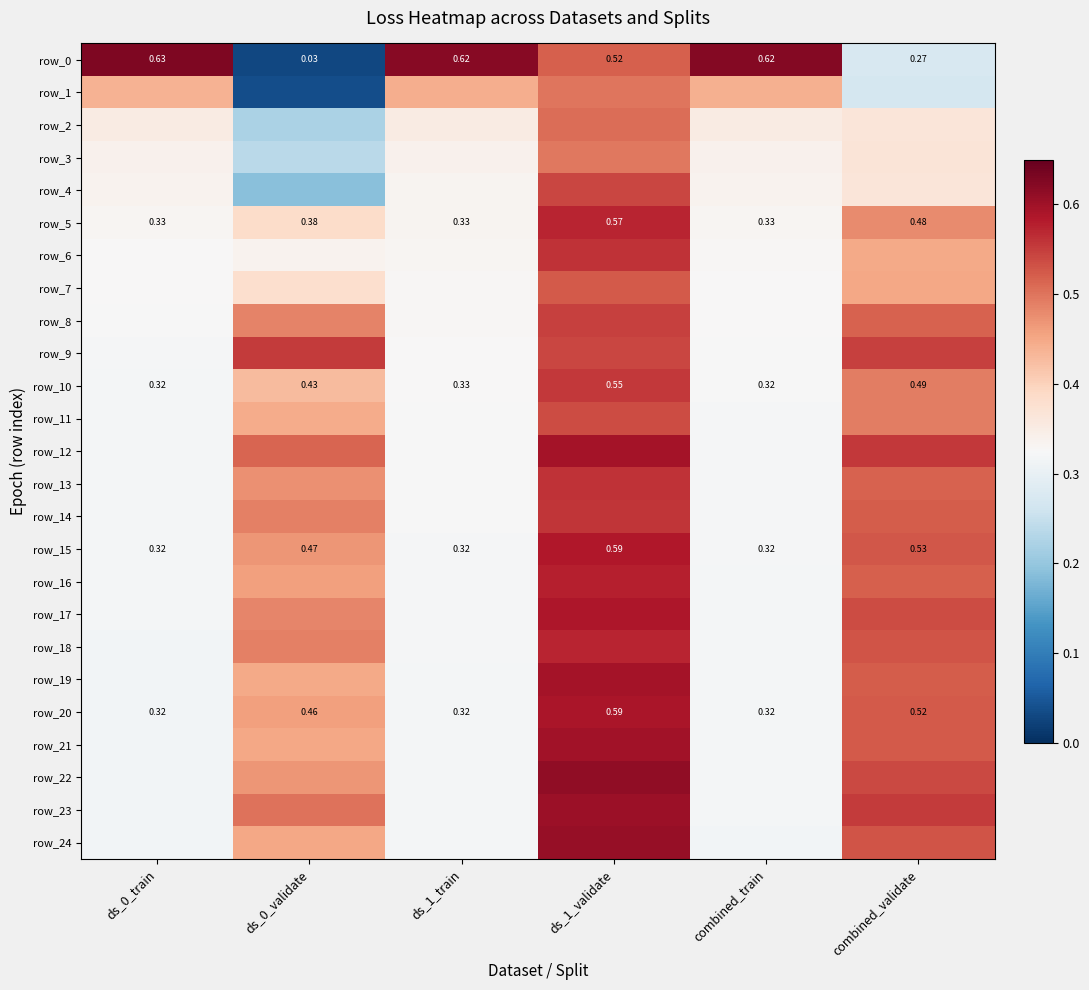

What is the difference between the maximum and minimum values in the row_19 series?

0.3